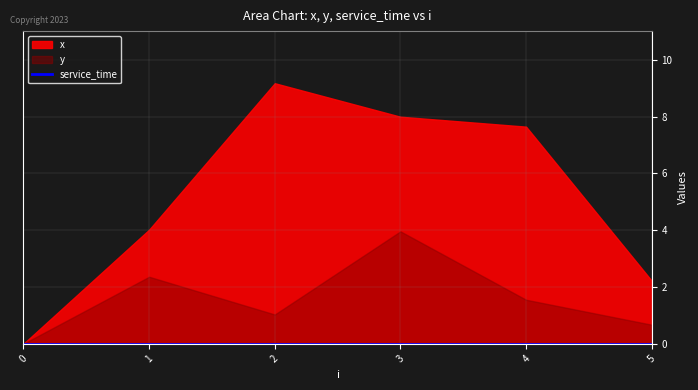

Is the value of x at 5 greater than the value of y at 1?

No